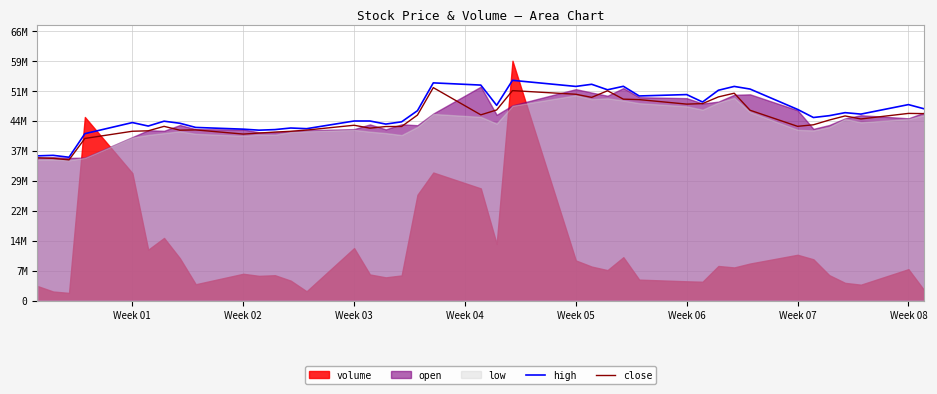

What is the sum of all high values?

1857992217.4